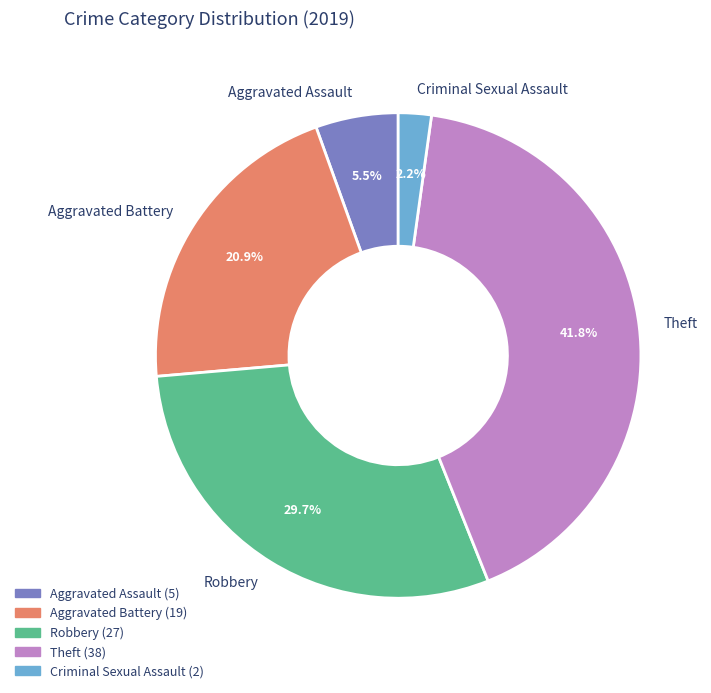

To the nearest percent, what is the average slice percentage?

20%